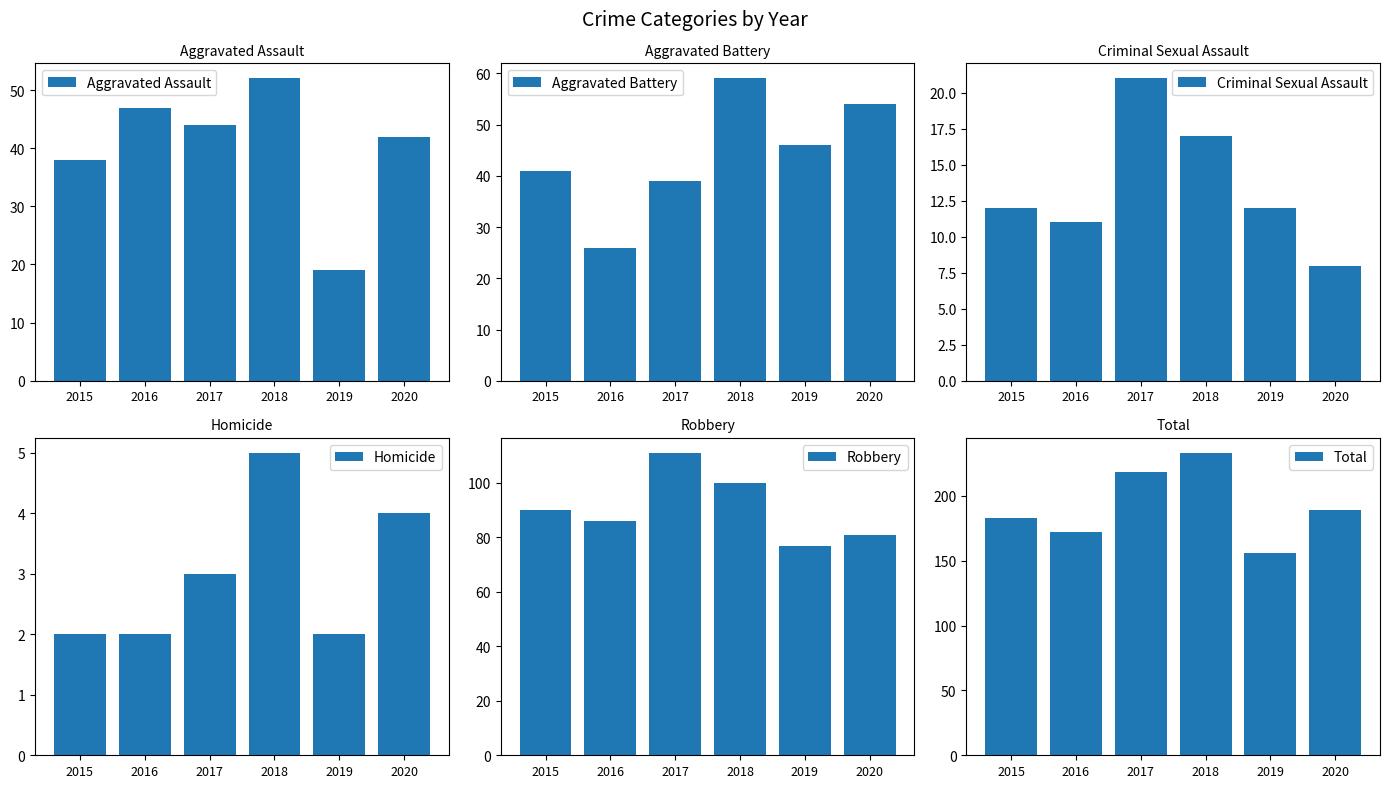

Reading left to right, what are all the values shown in this chart?

Aggravated Assault: 38	47	44	52	19	42
Aggravated Battery: 41	26	39	59	46	54
Criminal Sexual Assault: 12	11	21	17	12	8
Homicide: 2	2	3	5	2	4
Robbery: 90	86	111	100	77	81
Total: 183	172	218	233	156	189